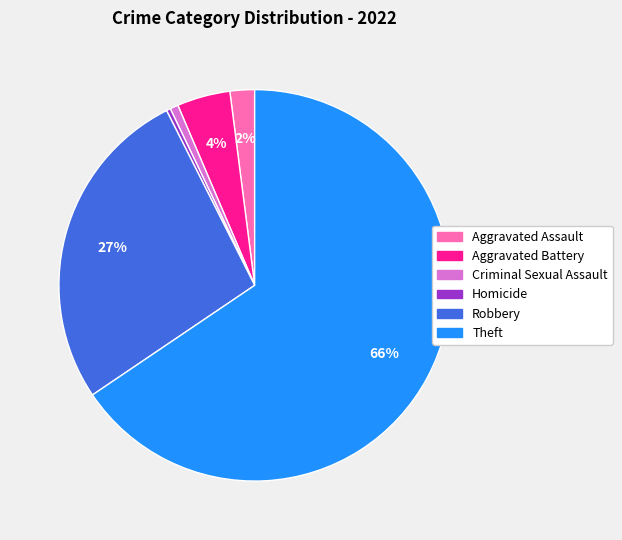

How many slices are in this pie chart?

6